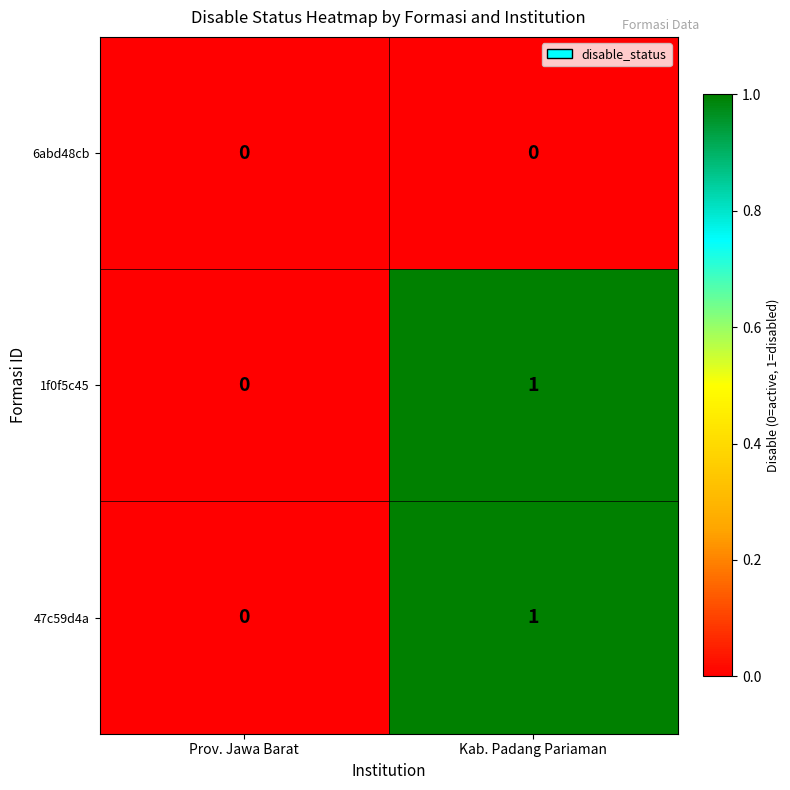

At which category is the sum across all series the highest?

Kab. Padang Pariaman